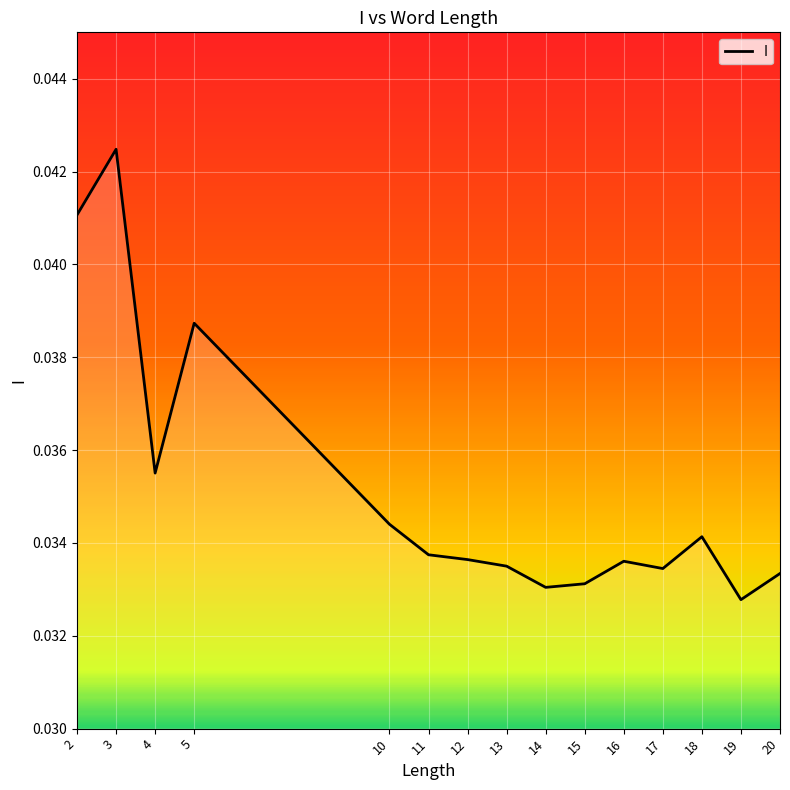

Which label corresponds to the largest value in the chart?

3